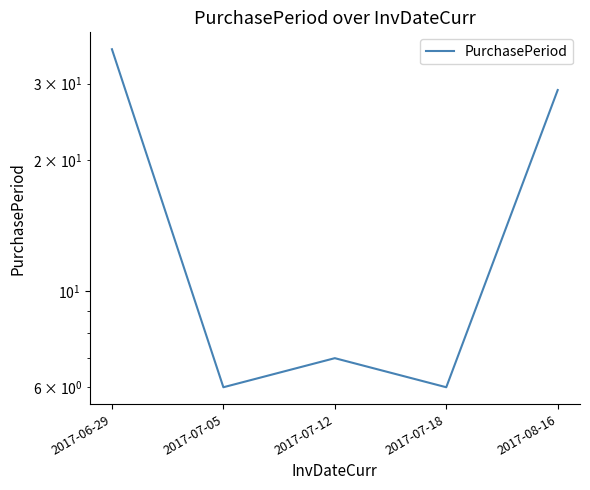

Reading right to left, transcribe all the data shown in this chart.

2017-08-16=29	2017-07-18=6	2017-07-12=7	2017-07-05=6	2017-06-29=36